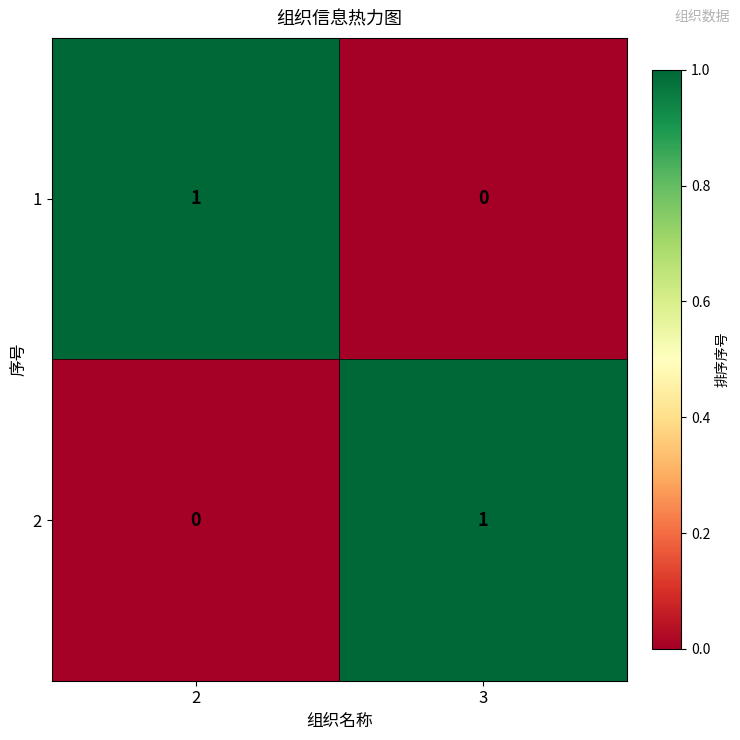

What is the greatest value displayed?

1